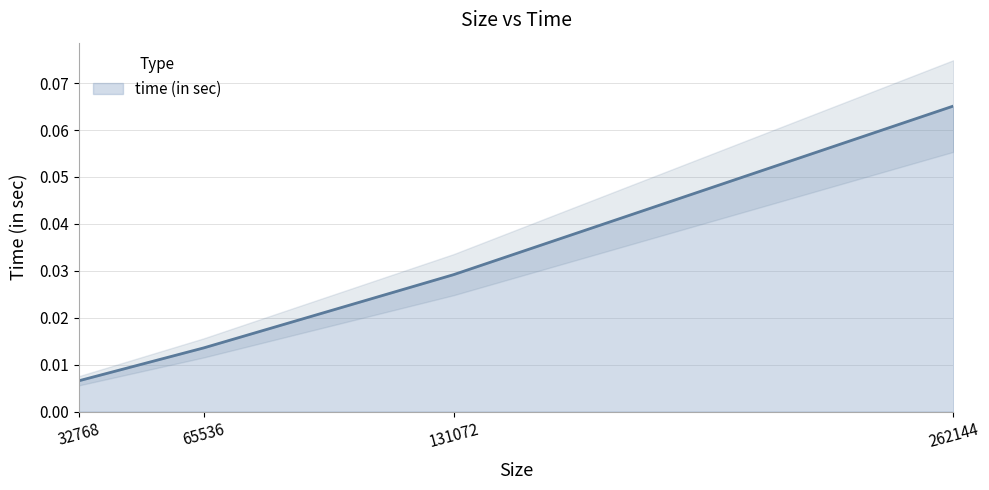

What is the difference between the maximum and second lowest values?

0.1